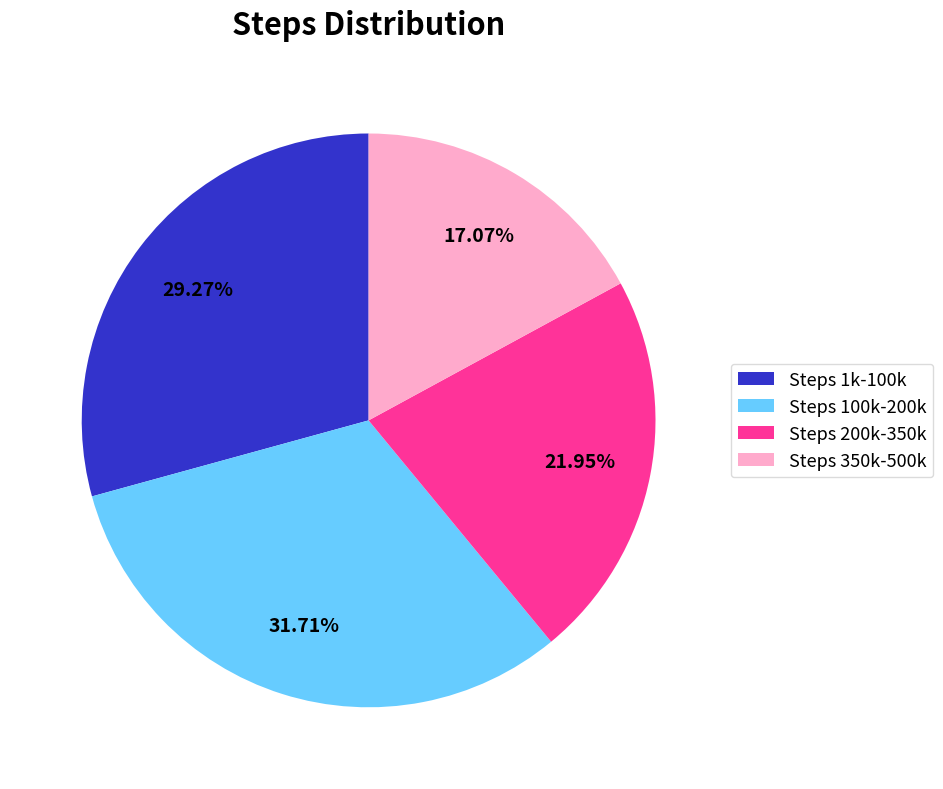

Rank the categories by value from lowest to highest.

Steps 350k-500k, Steps 200k-350k, Steps 1k-100k, Steps 100k-200k